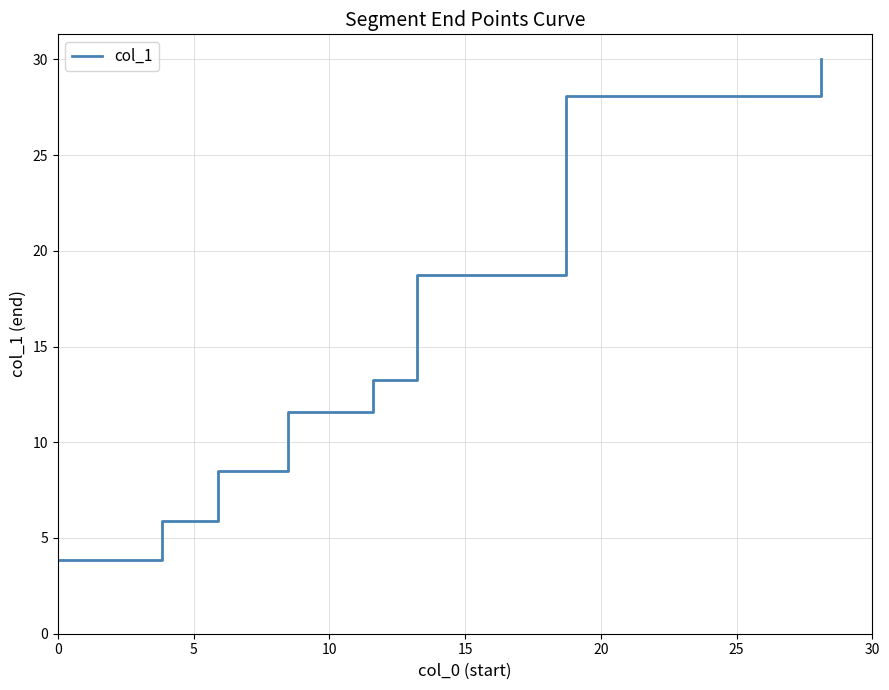

Does the chart have visible grid lines?

Yes